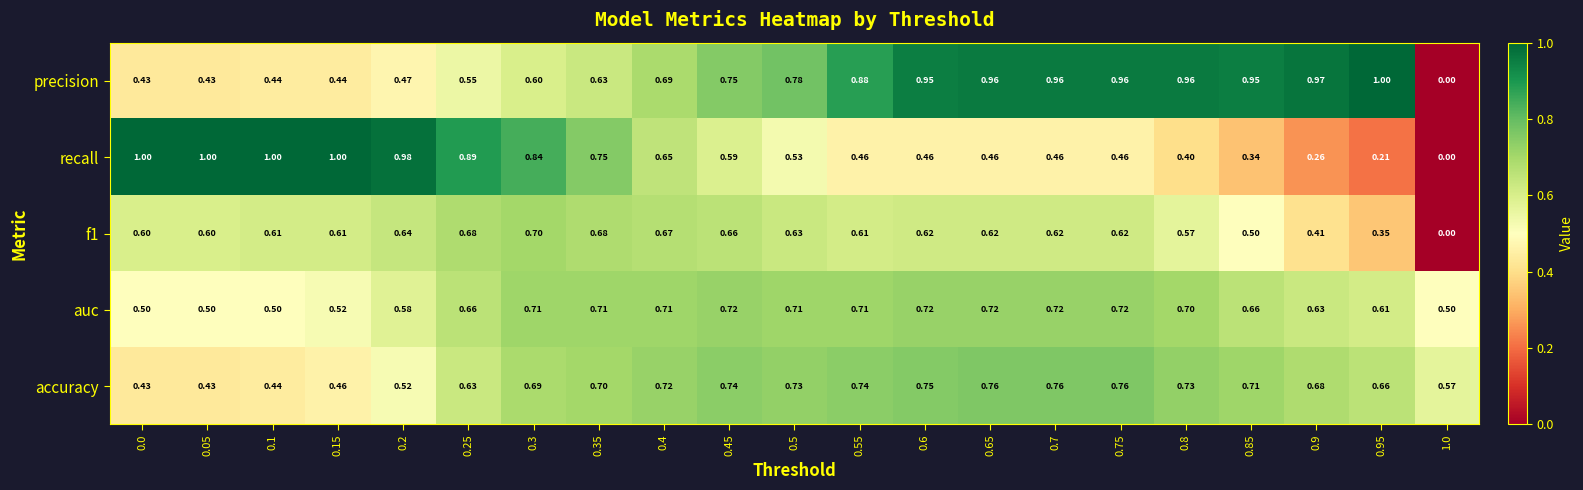

At 0.3, list the series in order from largest to smallest.

recall, auc, f1, accuracy, precision